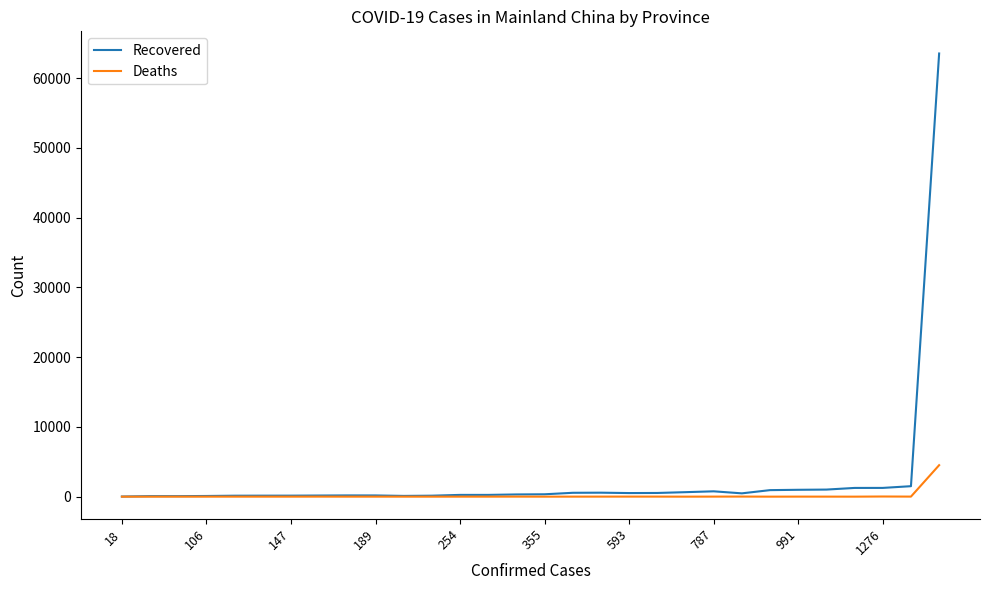

Rank the series by their maximum value, from highest to lowest.

Recovered, Deaths